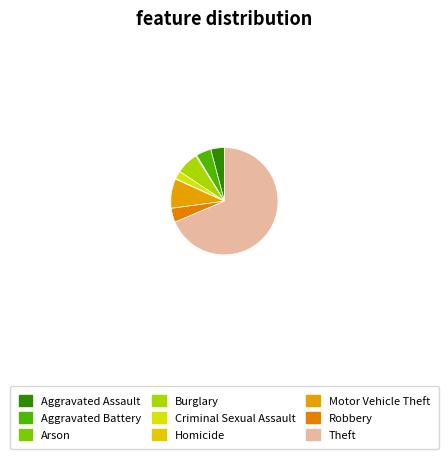

The Arson slice represents 0% of the pie. True or false?

True